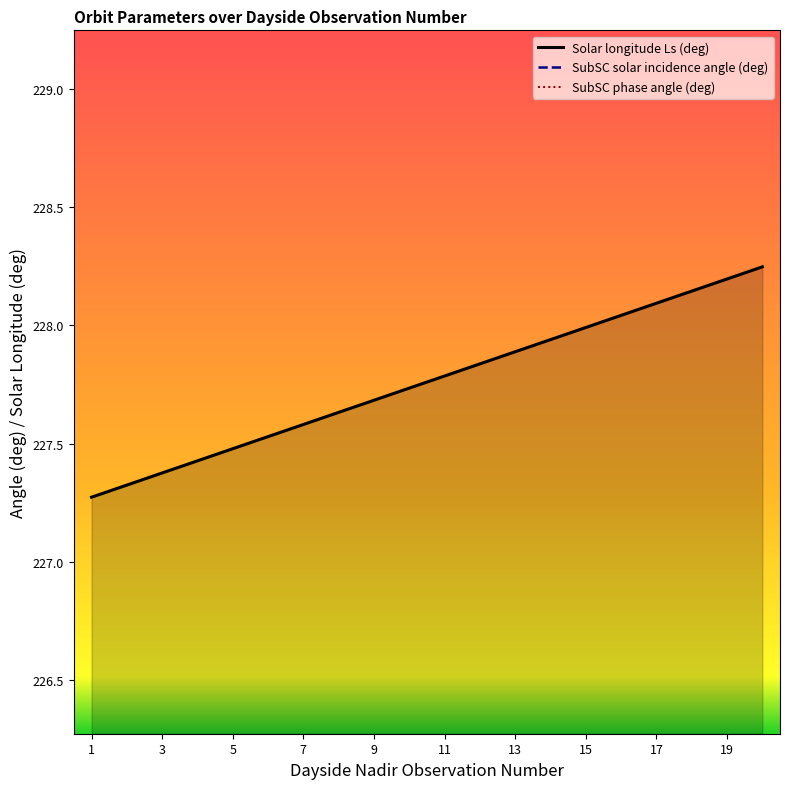

Which series has the largest range (max minus min)?

Solar longitude Ls (deg)